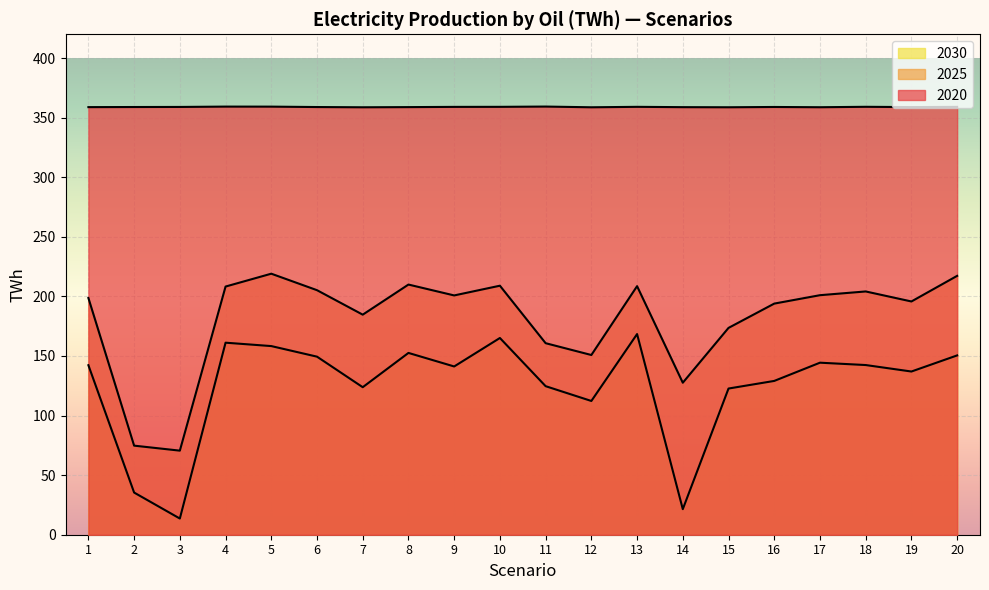

Rank the series by their maximum value, from highest to lowest.

2020, 2025, 2030